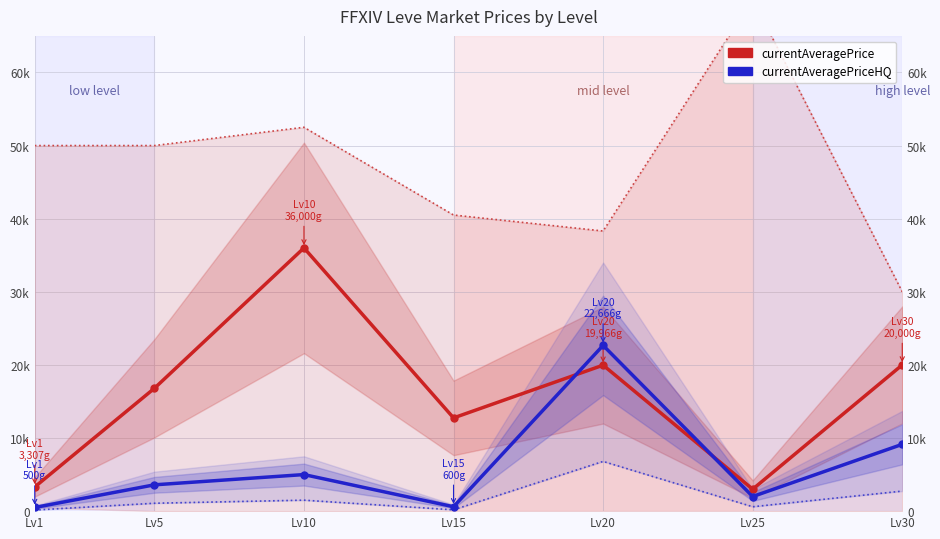

True or false: currentAveragePrice and currentAveragePriceHQ intersect in this chart.

True